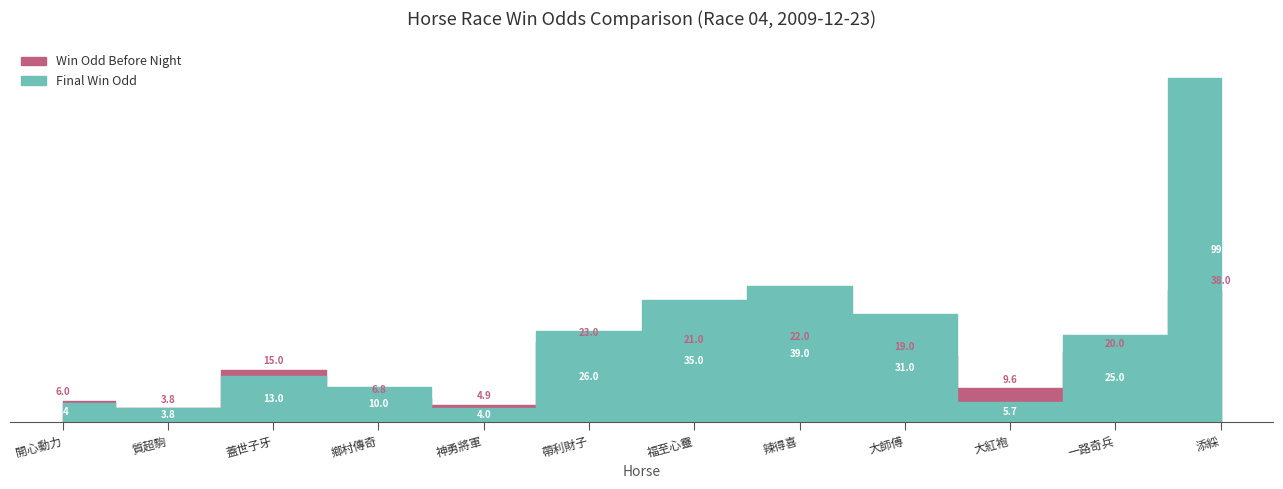

What position from the right is 蓋世子牙?

10